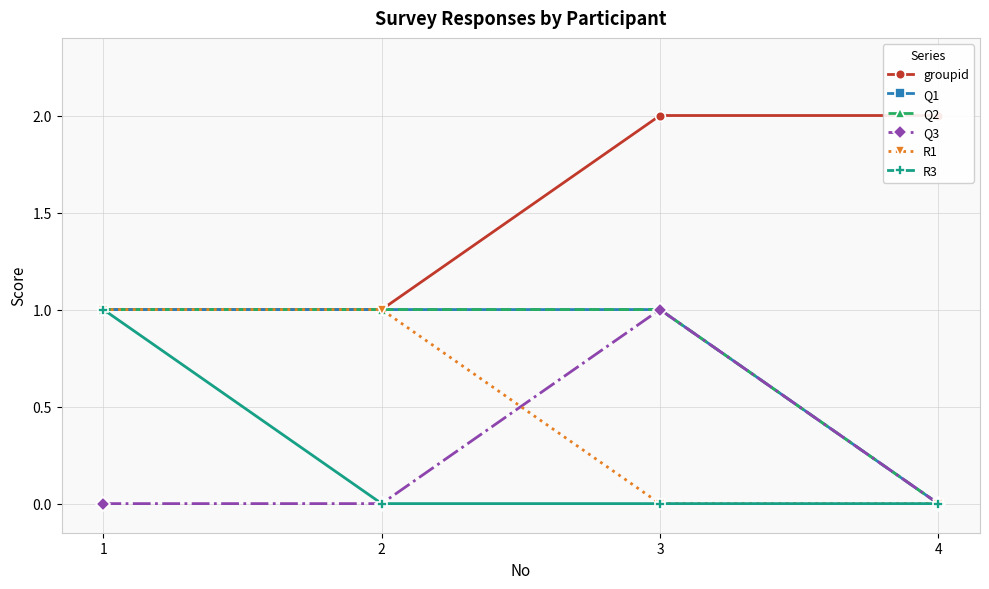

The Q3 series shows -1 at 1. True or false?

False